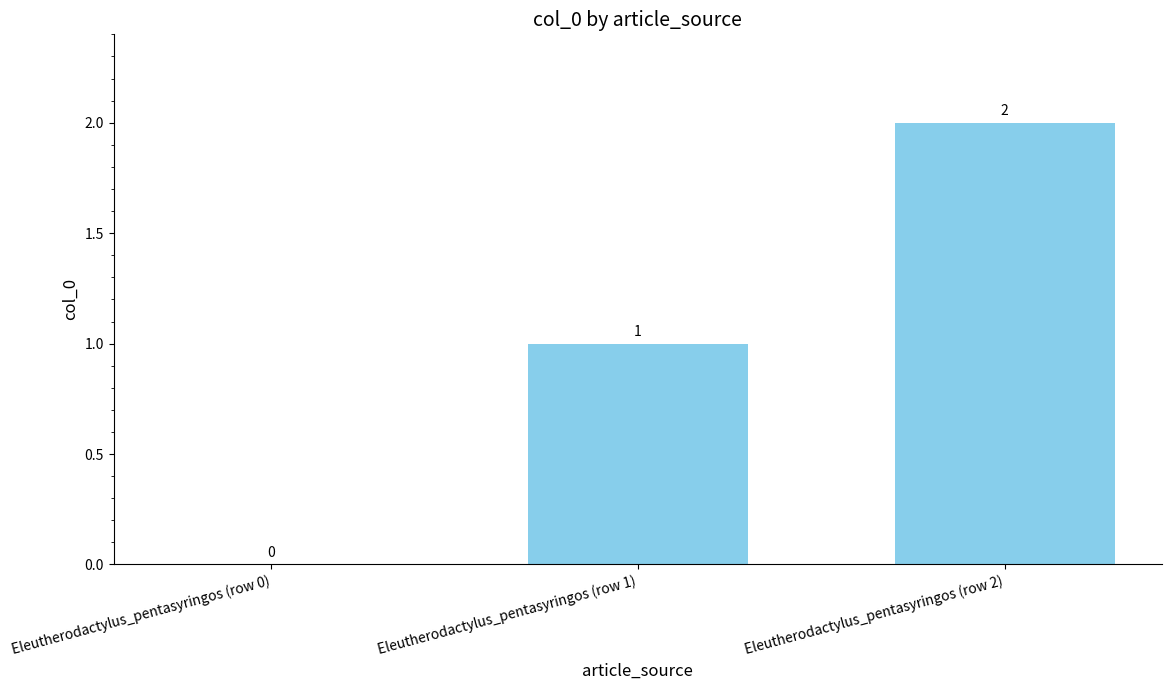

What is the change in value from Eleutherodactylus_pentasyringos (row 0) to Eleutherodactylus_pentasyringos (row 1)?

+1